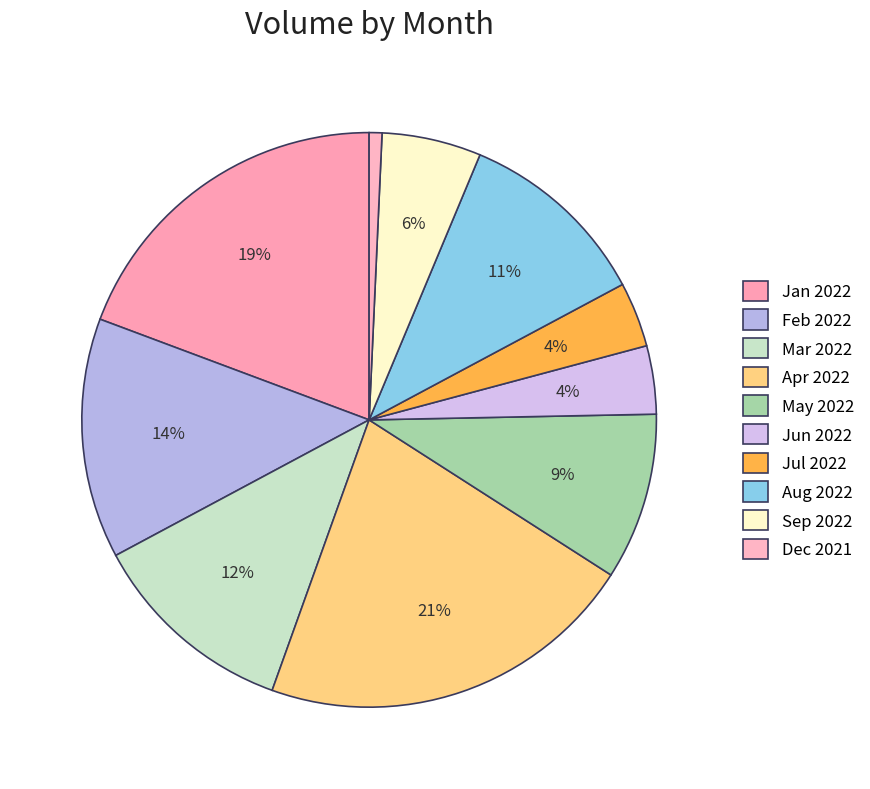

How many segments does this pie chart have?

10